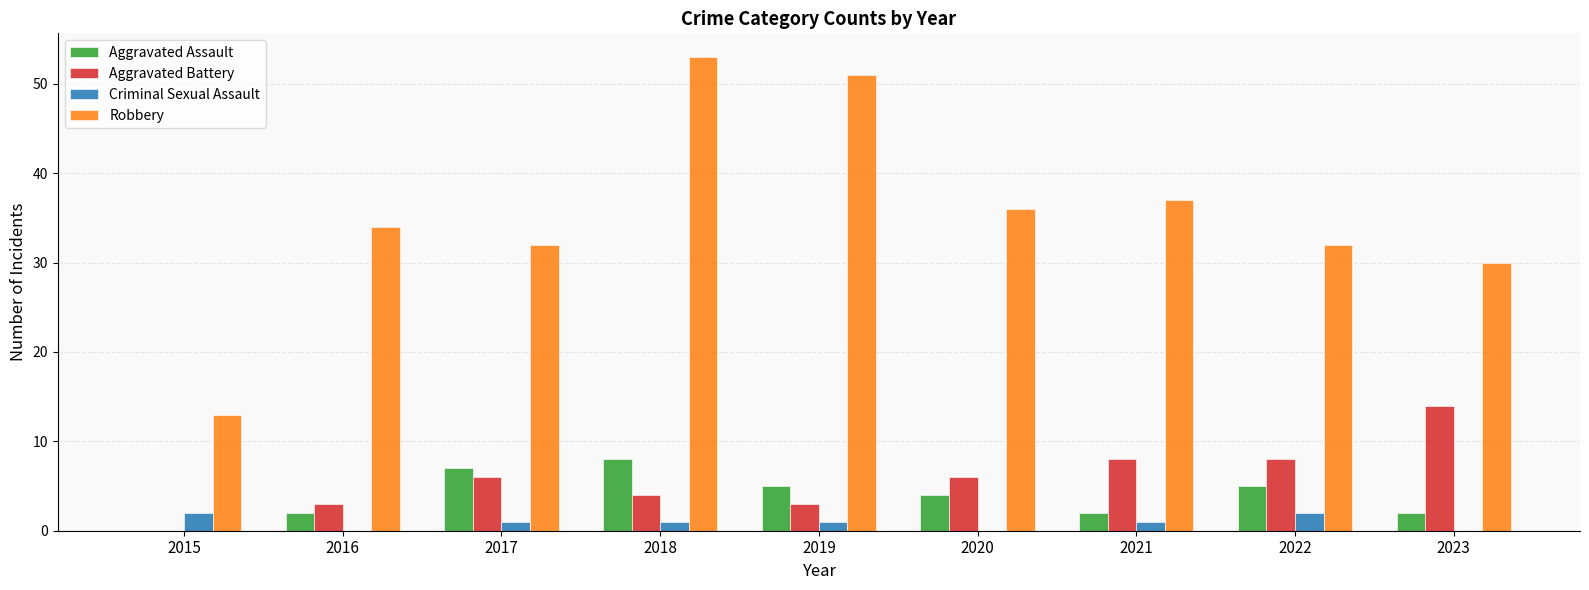

Reading left to right, list all the values displayed in this chart.

Aggravated Assault: 0	2	7	8	5	4	2	5	2
Aggravated Battery: 0	3	6	4	3	6	8	8	14
Criminal Sexual Assault: 2	0	1	1	1	0	1	2	0
Robbery: 13	34	32	53	51	36	37	32	30